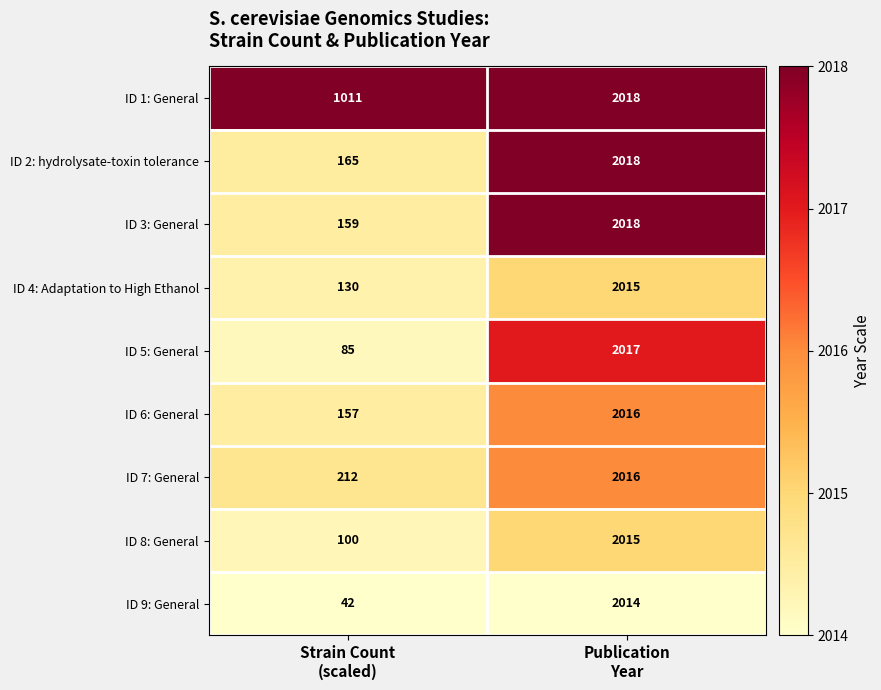

Which series has the largest total across all categories?

ID 1: General